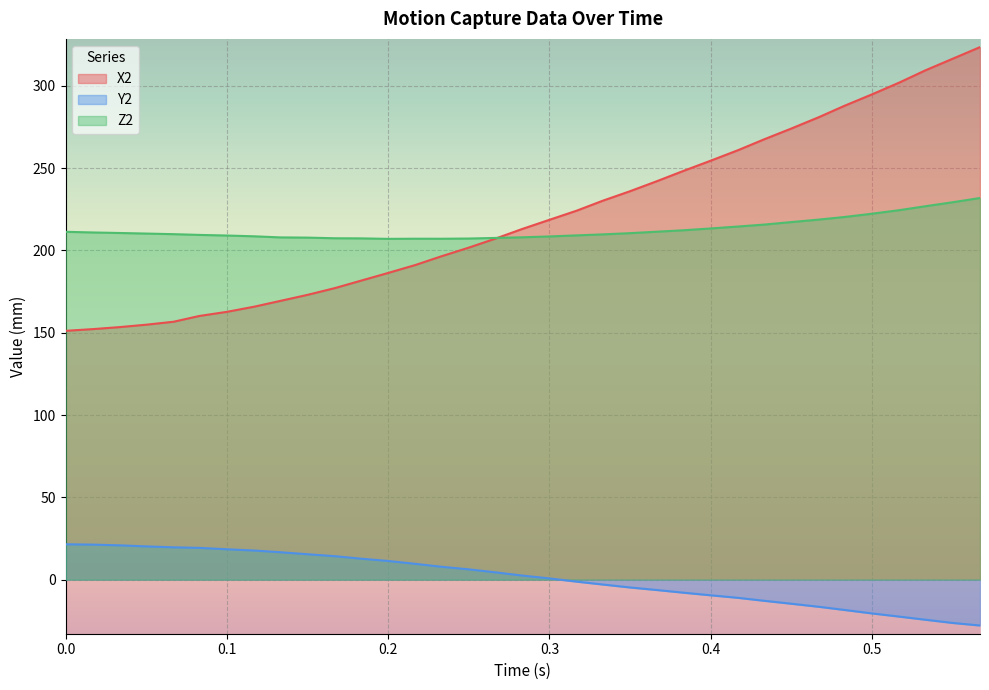

At 0.4, list the series in order from largest to smallest.

X2, Z2, Y2